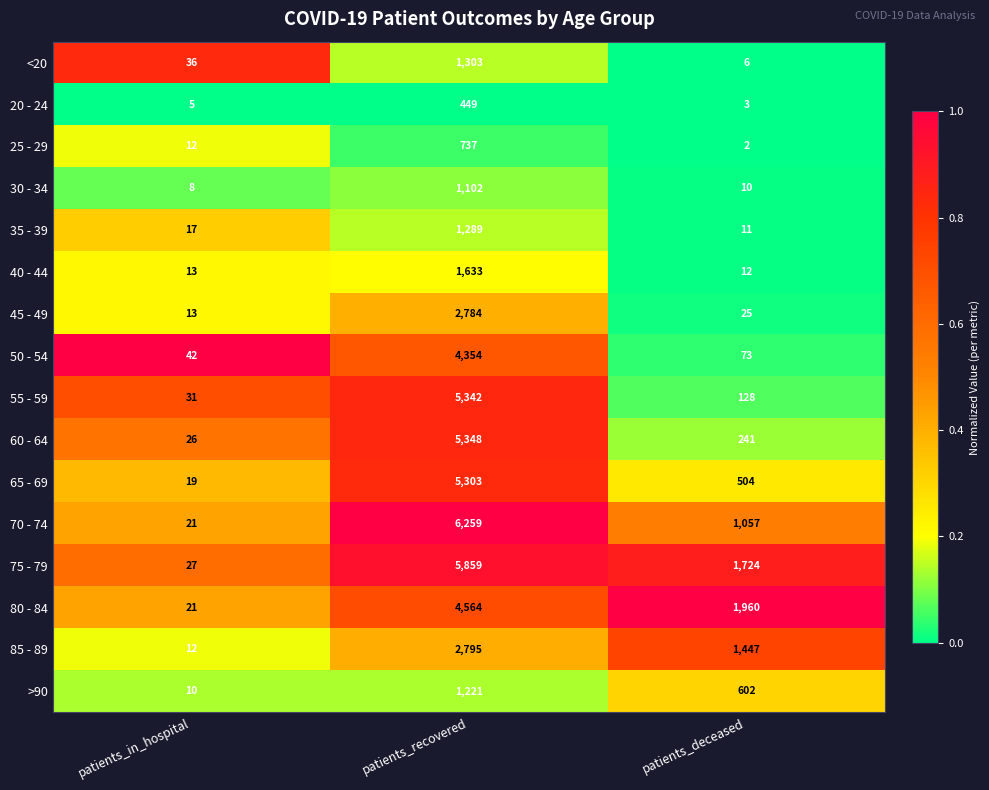

Which series has the largest total across all categories?

75 - 79